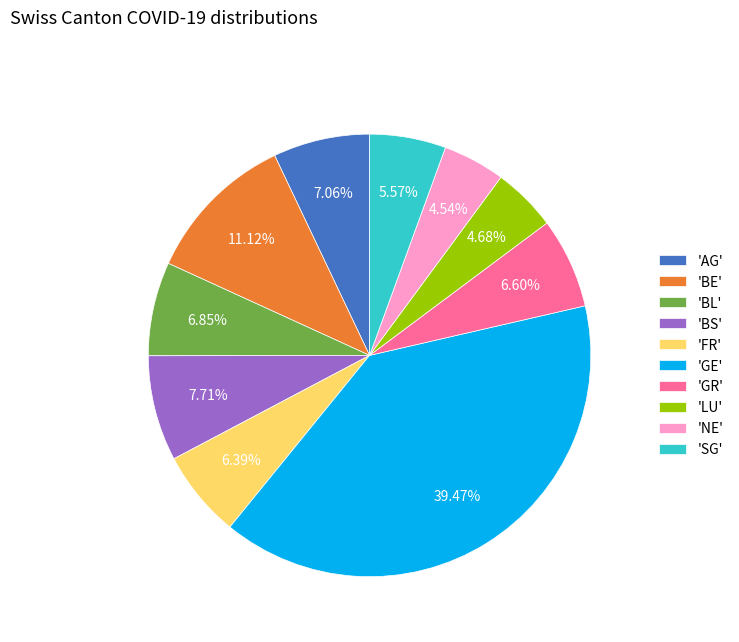

Which category has the biggest portion of the pie?

'GE'